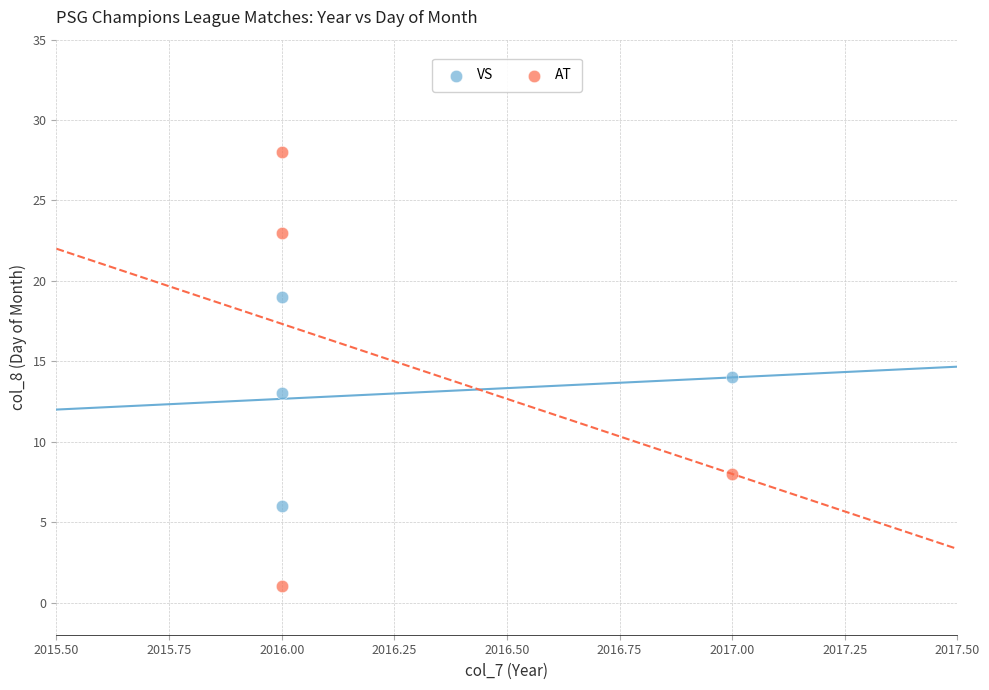

Which series has the largest Y range (max minus min)?

AT